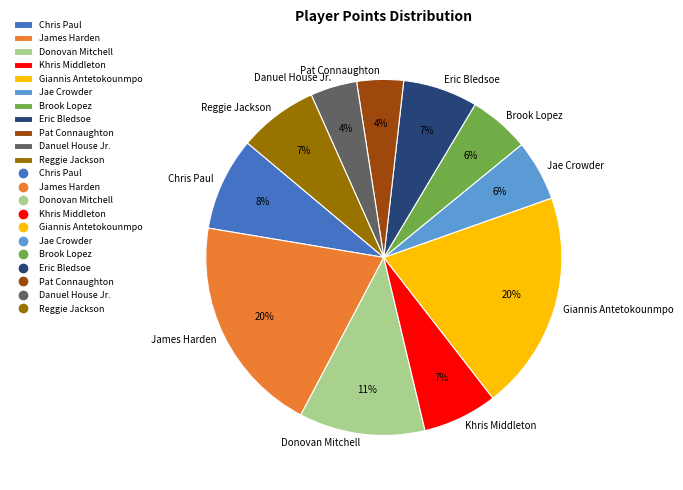

What is the ratio of the value at James Harden to the value at Eric Bledsoe?

2.9